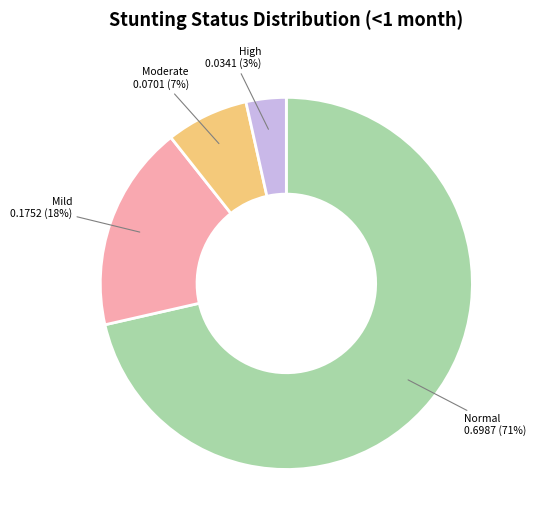

To the nearest percent, what is the average slice percentage?

25%